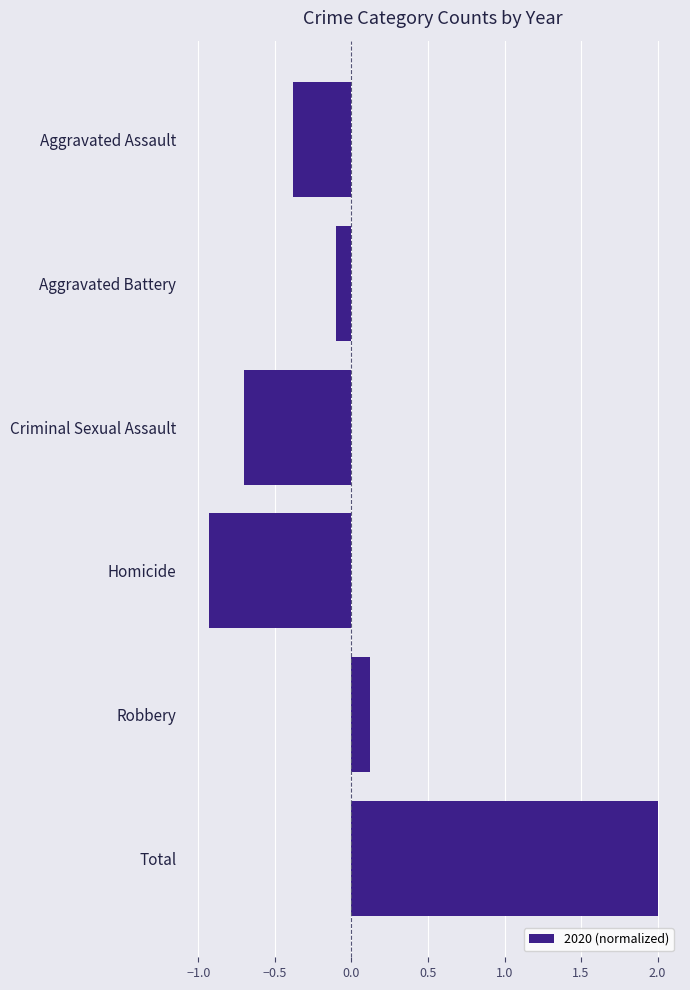

What value does the data have at Total?

2.0